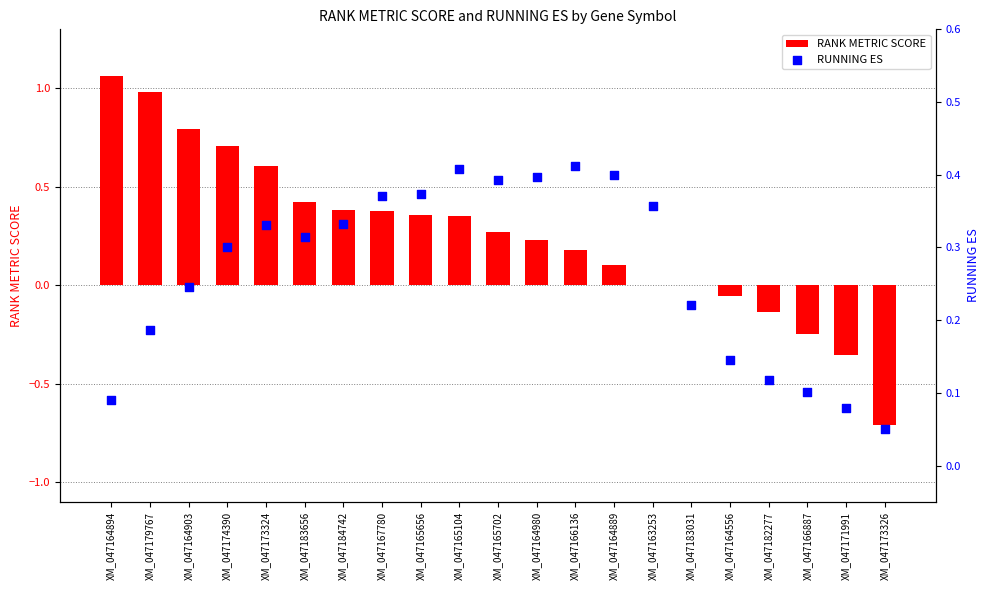

Which series has the widest spread of Y values?

RANK METRIC SCORE